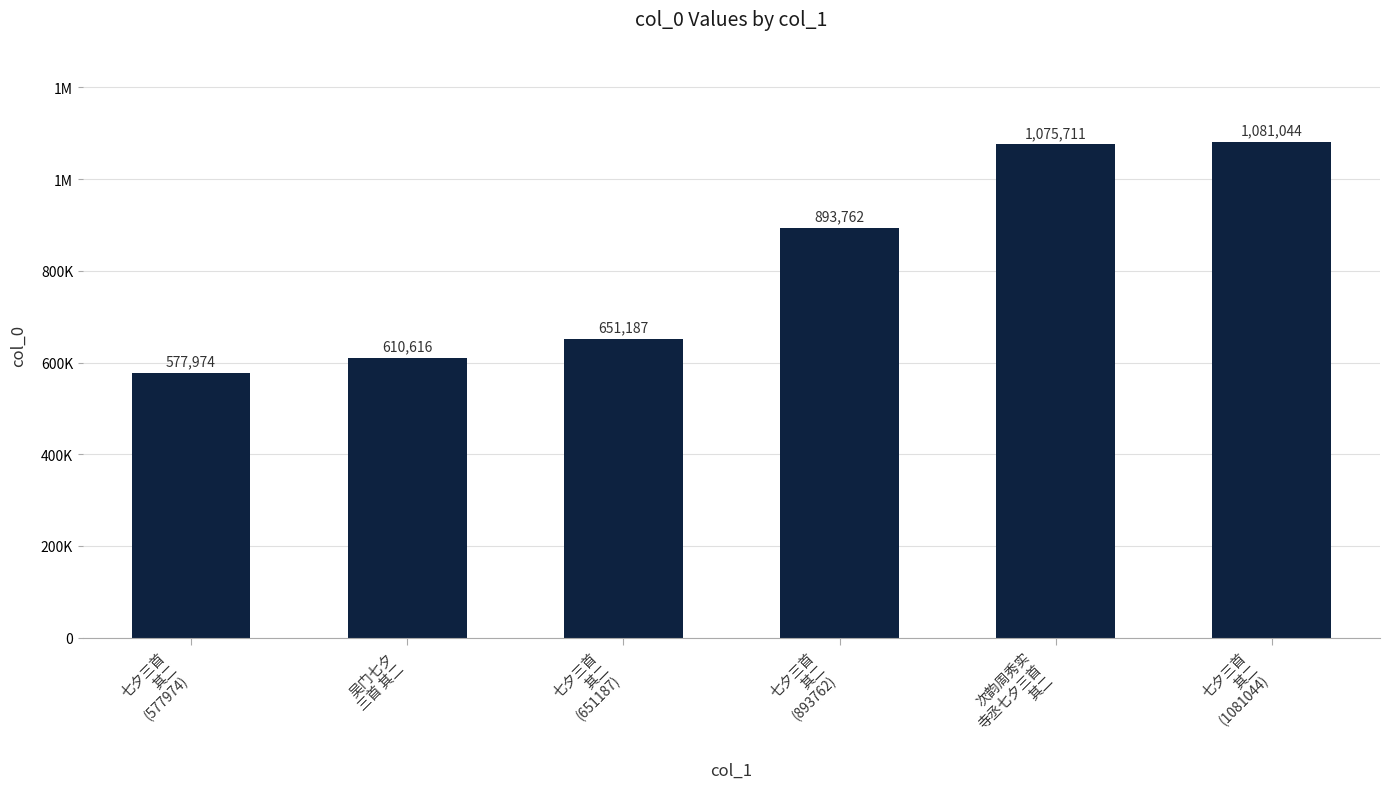

Reading left to right, transcribe all the data shown in this chart.

七夕三首
其二
(577974)=577974	吴门七夕
三首 其二=610616	七夕三首
其二
(651187)=651187	七夕三首
其二
(893762)=893762	次韵周秀实
寺丞七夕三首
其二=1075711	七夕三首
其二
(1081044)=1081044